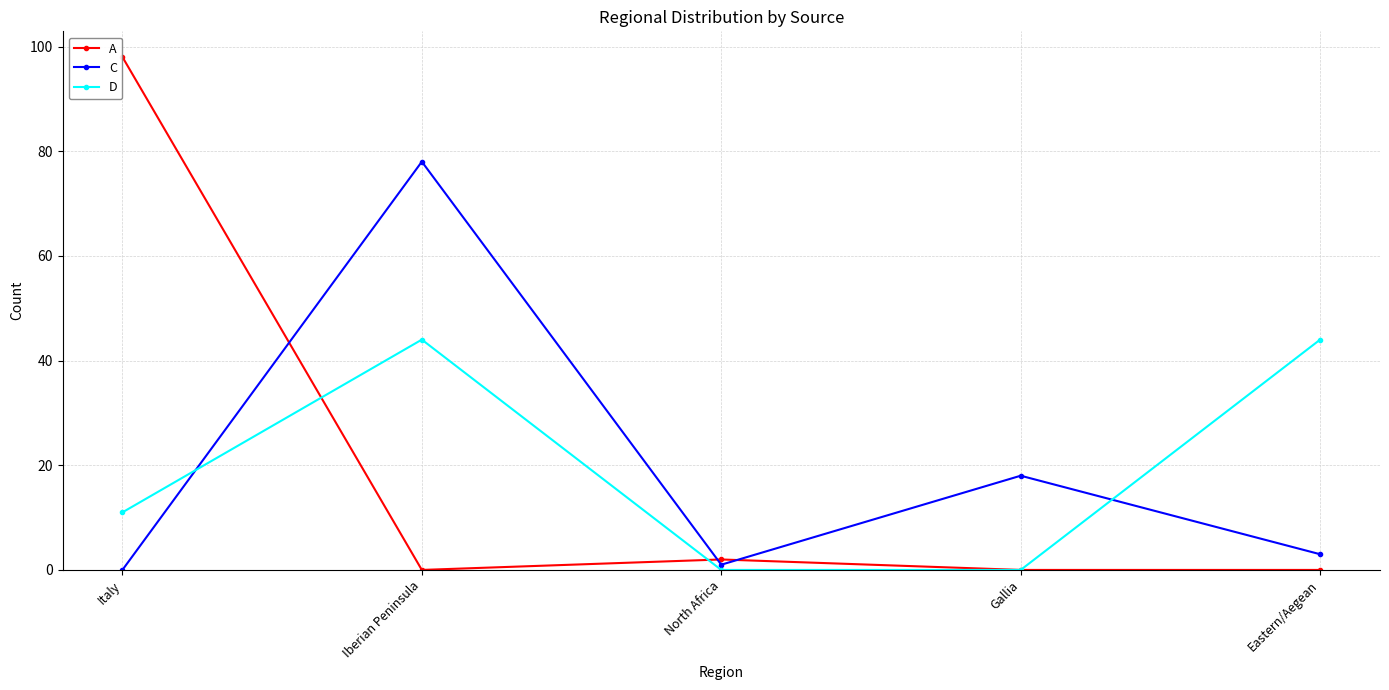

Is it true that A equals 98 at Italy?

True